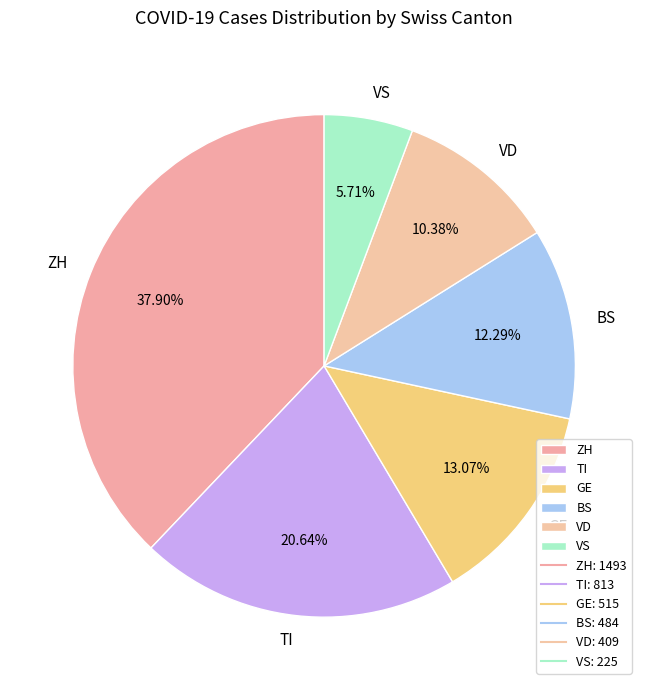

Rank the categories by value from lowest to highest.

VS, VD, BS, GE, TI, ZH